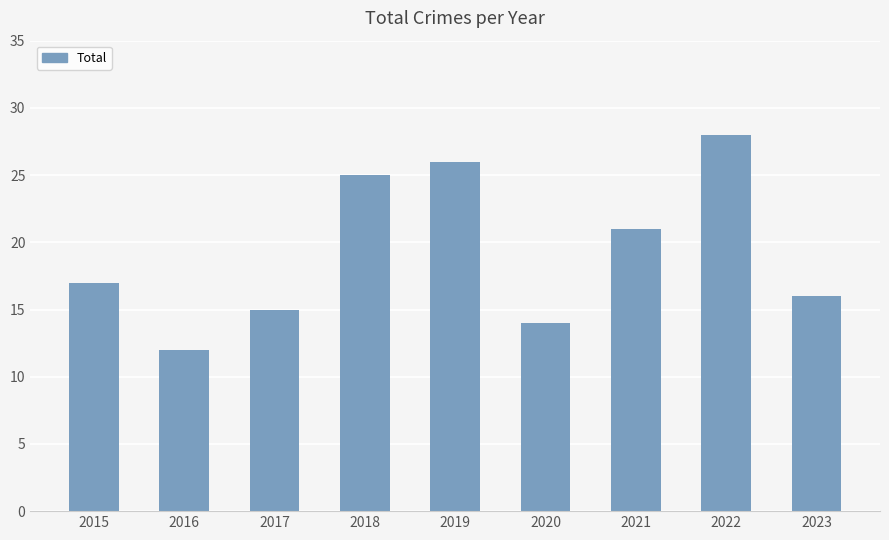

What is the change in value from 2020 to 2022?

+14